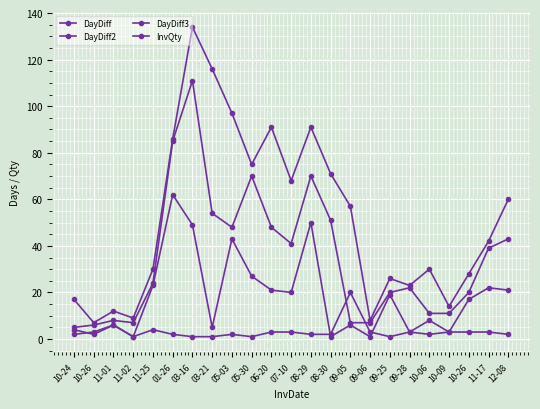

True or false: DayDiff and DayDiff3 cross at least once.

False